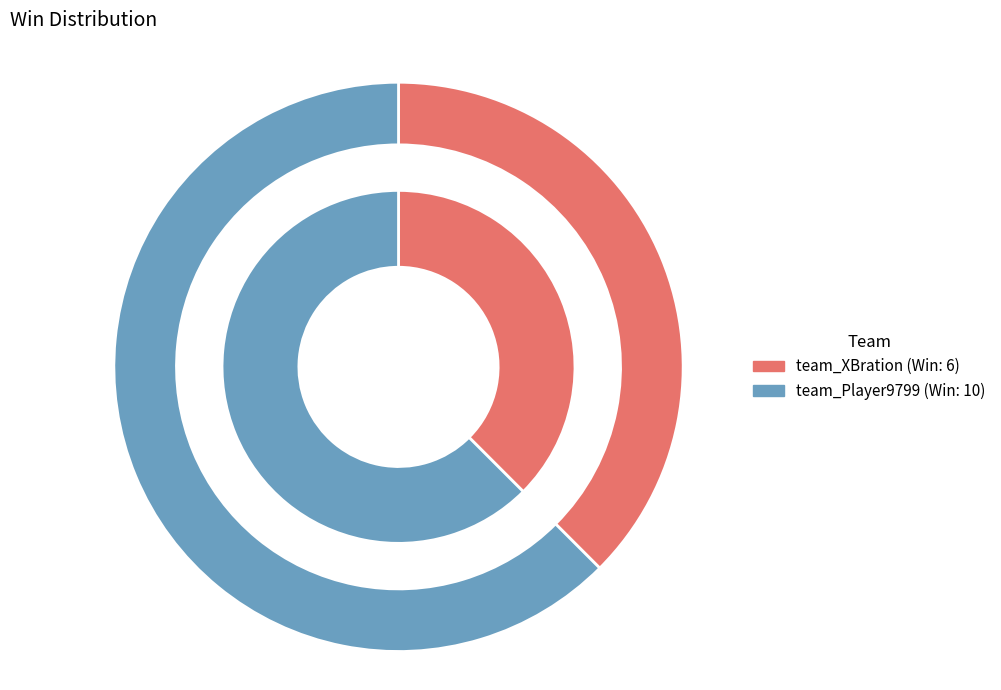

How many slices are in this pie chart?

2